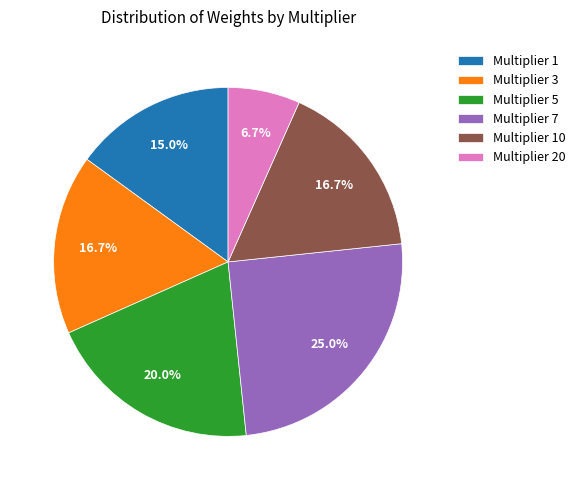

Which category has the smallest portion of the pie?

Multiplier 20